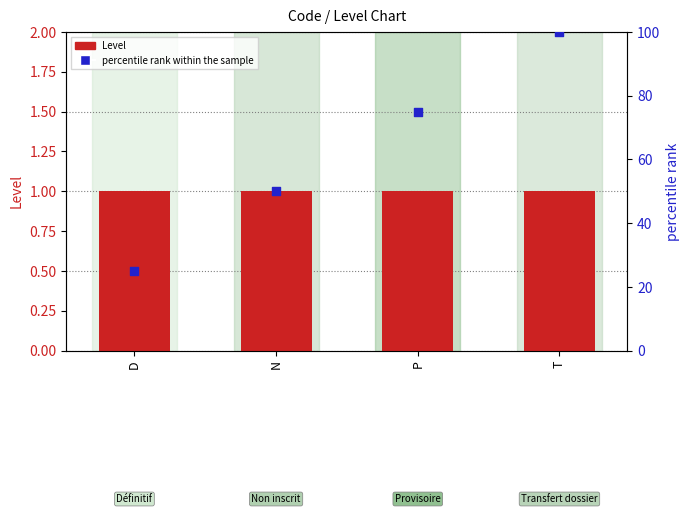

Which series has the widest spread of Y values?

percentile rank within the sample